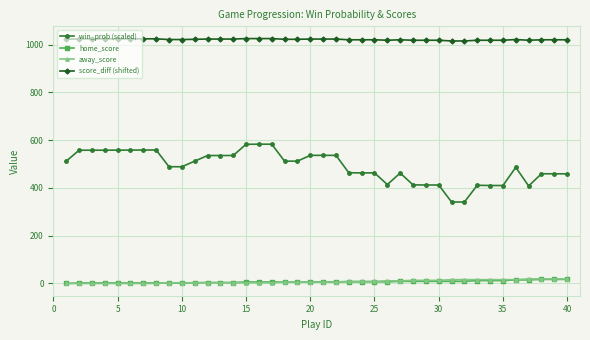

How many data points does each series have?

40